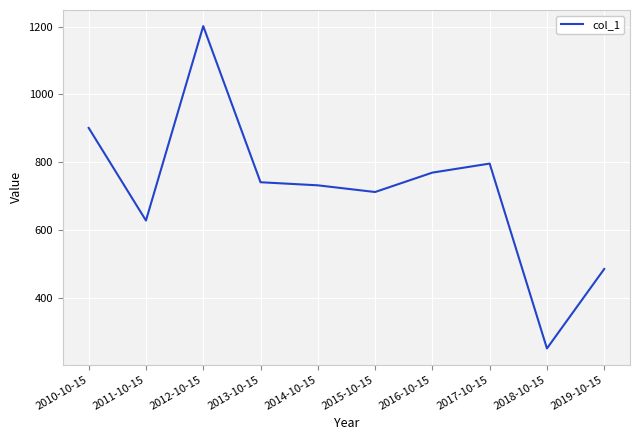

How many lines are shown in the chart?

1